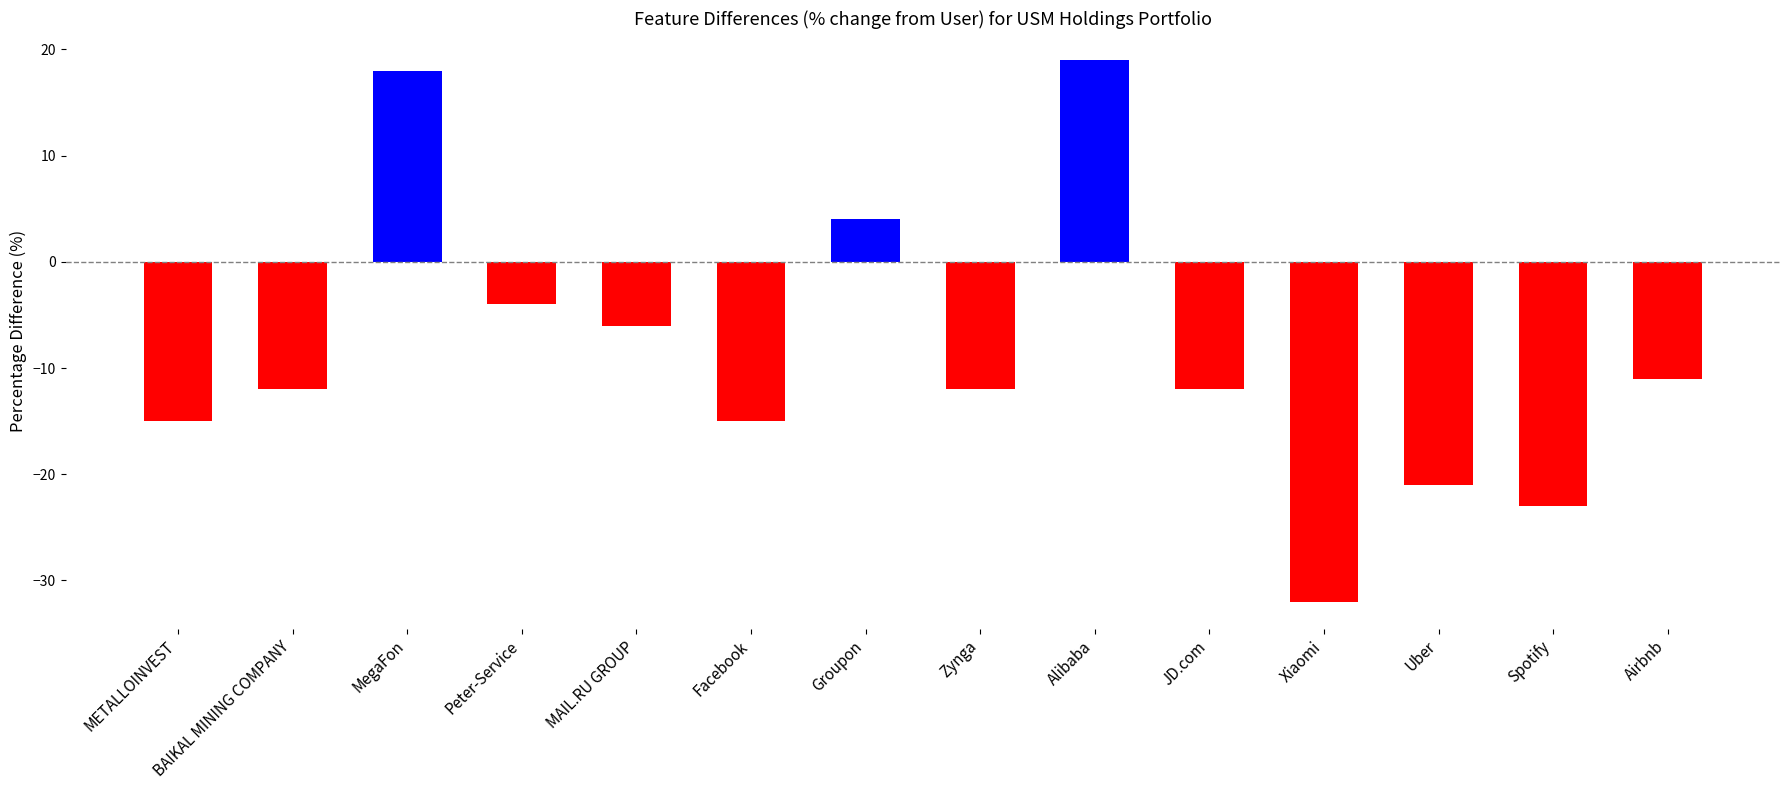

What is the sum of all values?

-122